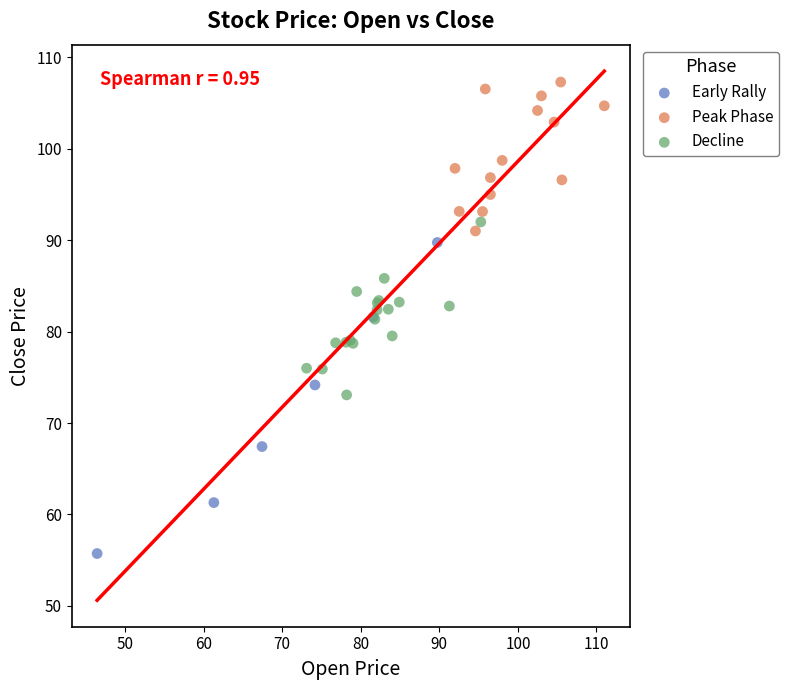

Which series reaches the maximum Y coordinate?

Peak Phase